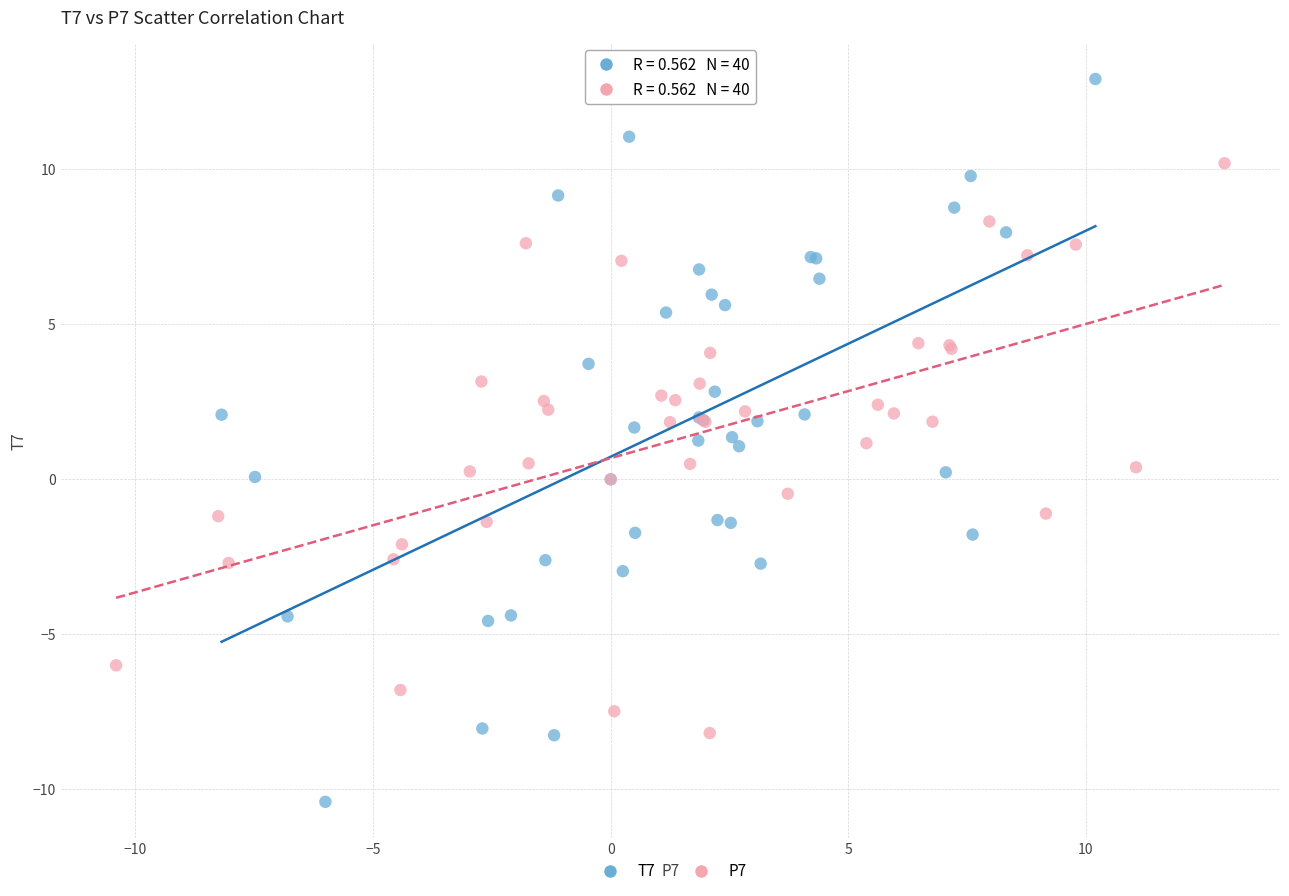

What are all the series names shown in the legend?

T7, P7